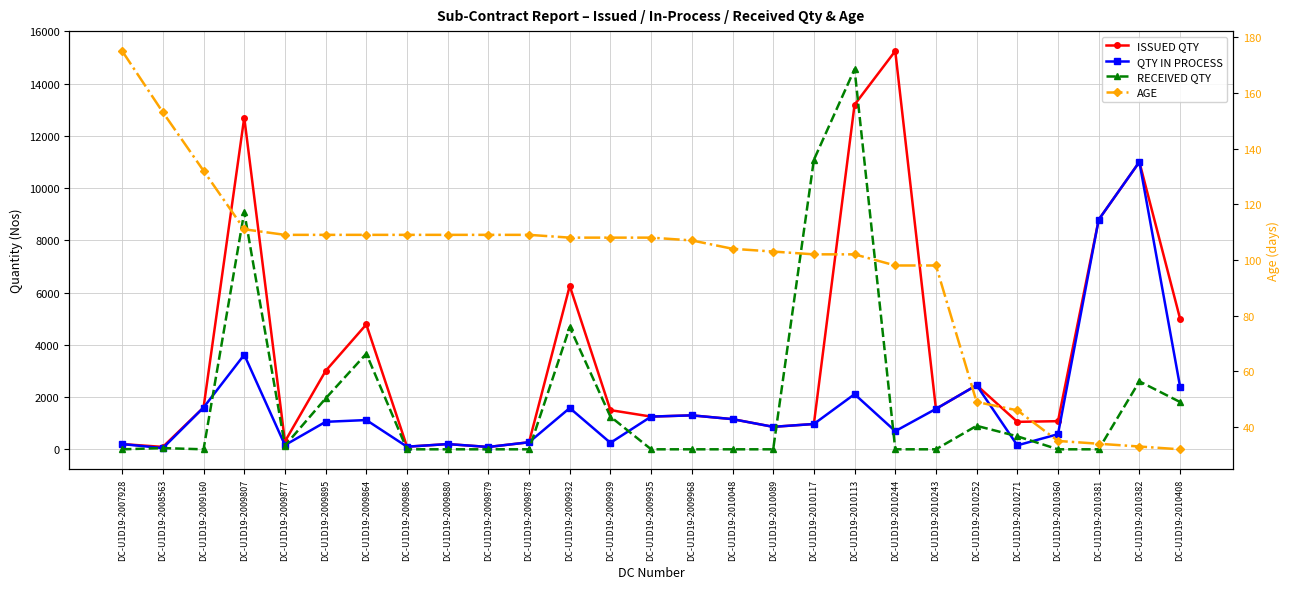

At which category does the chart reach its minimum across all series?

DC-U1D19-2007928